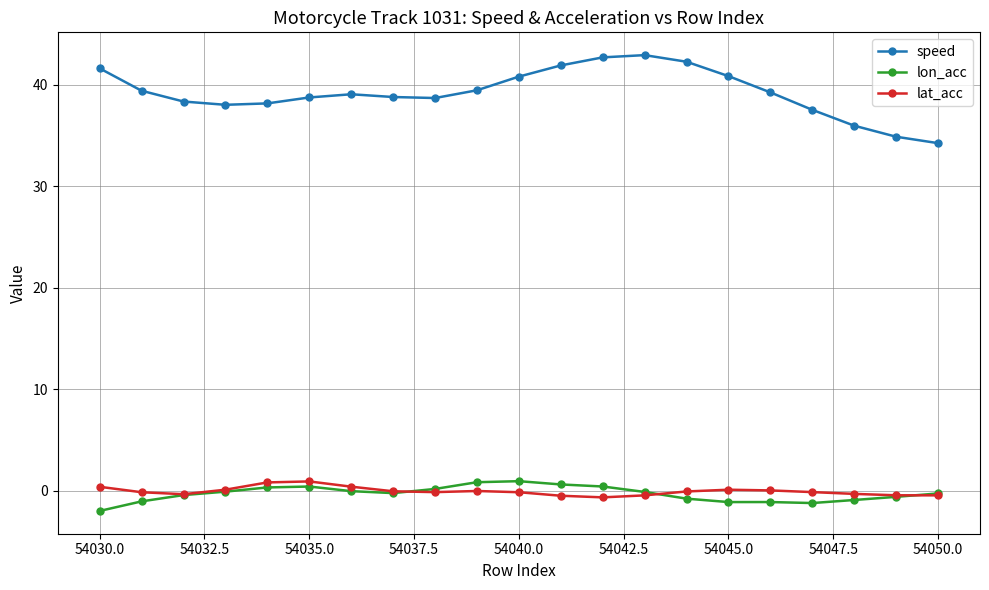

At how many categories does at least one series exceed 23?

21